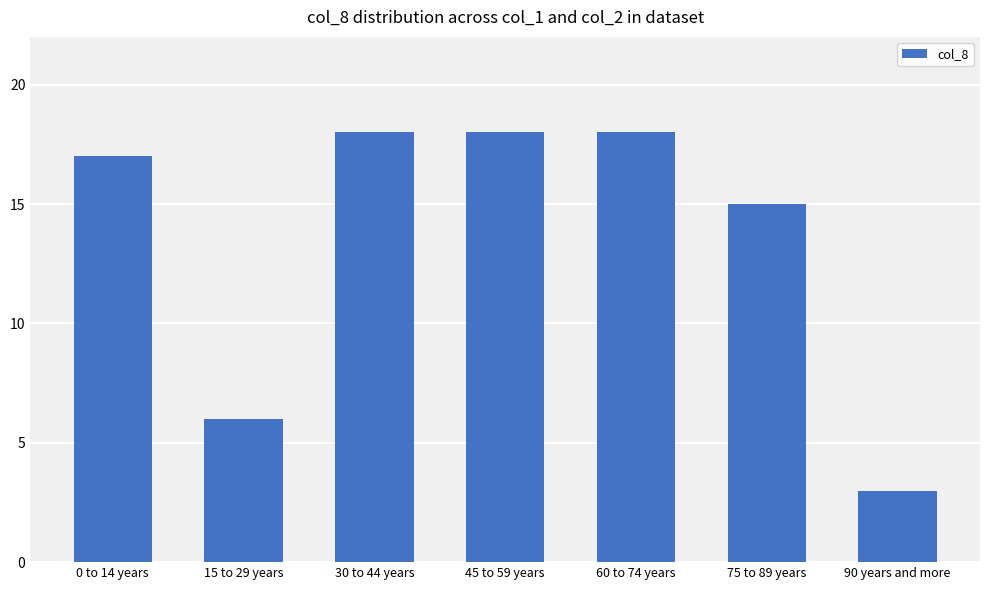

What is the label of the 4th bar from the left?

45 to 59 years